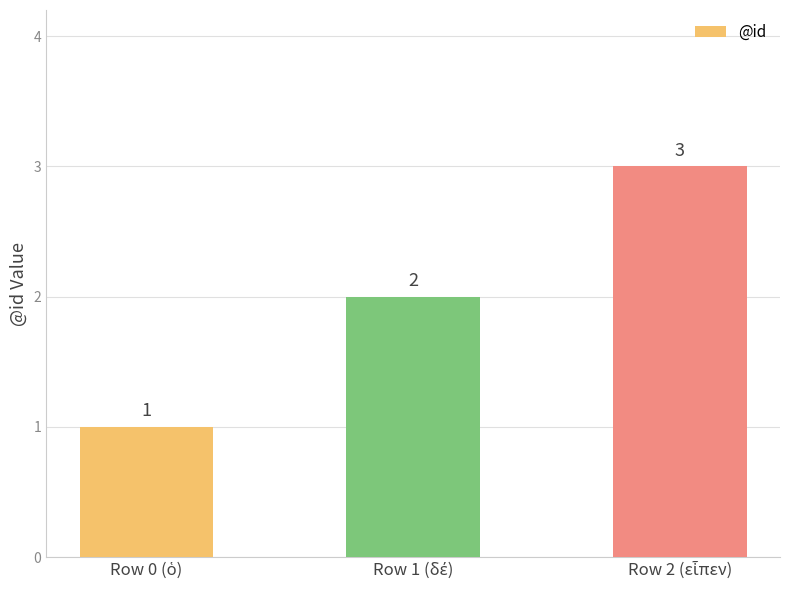

What is the maximum value shown in the chart?

3